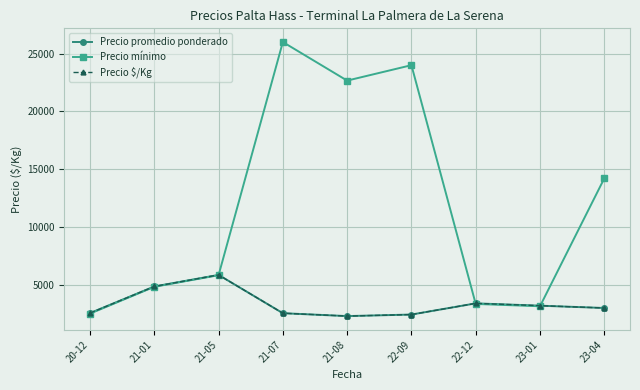

Does the chart have visible grid lines?

Yes